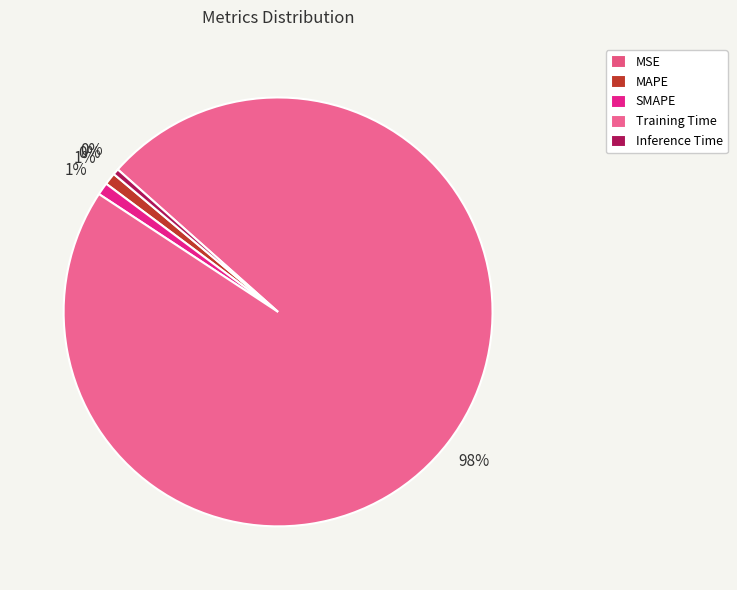

Between Training Time and SMAPE, which is larger?

Training Time